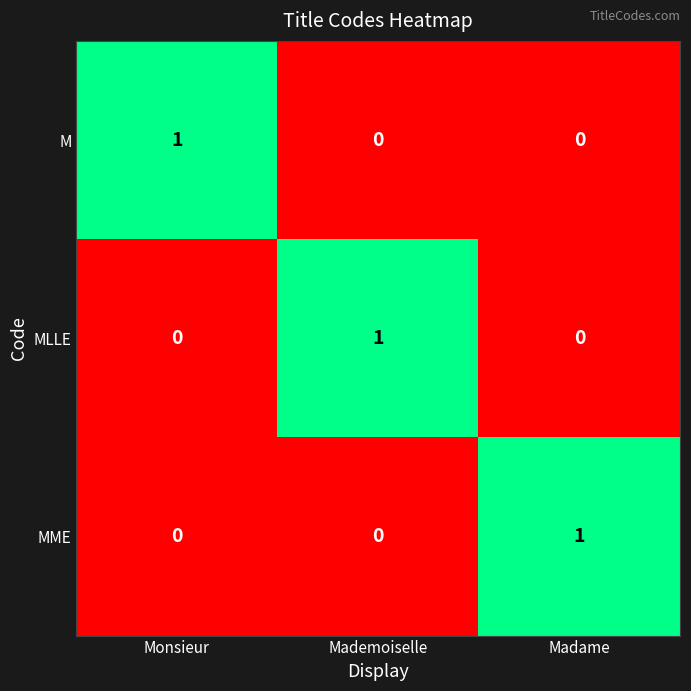

Reading left to right, extract all data points from this chart.

M: Monsieur=1	Mademoiselle=0	Madame=0
MLLE: Monsieur=0	Mademoiselle=1	Madame=0
MME: Monsieur=0	Mademoiselle=0	Madame=1